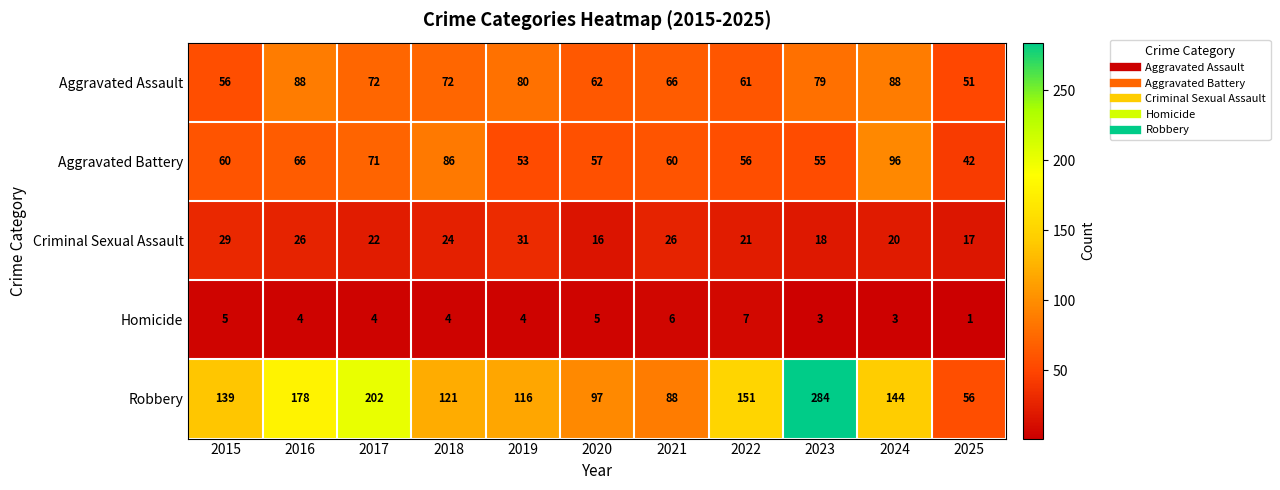

What is the approximate value of Criminal Sexual Assault at 2019, to the nearest 5?

30